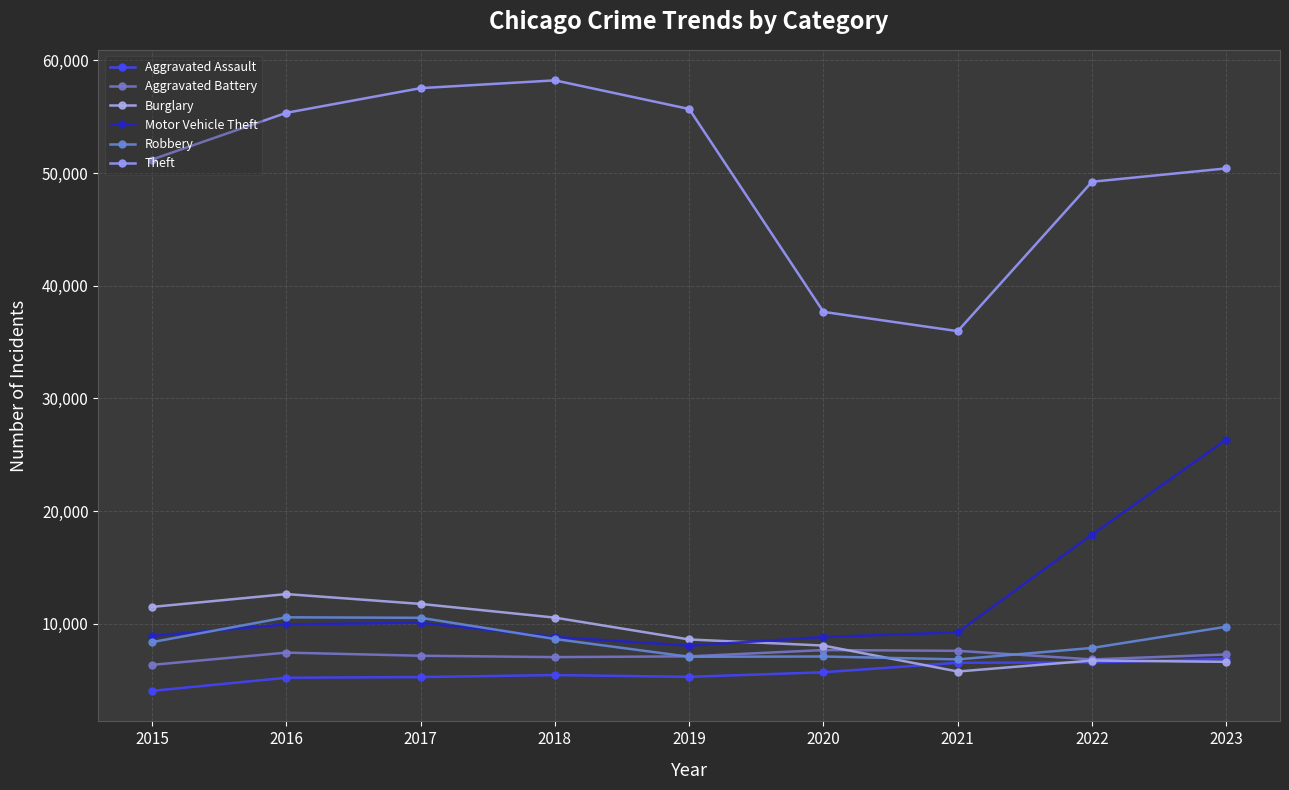

What is the lowest value of the Motor Vehicle Theft series?

8051